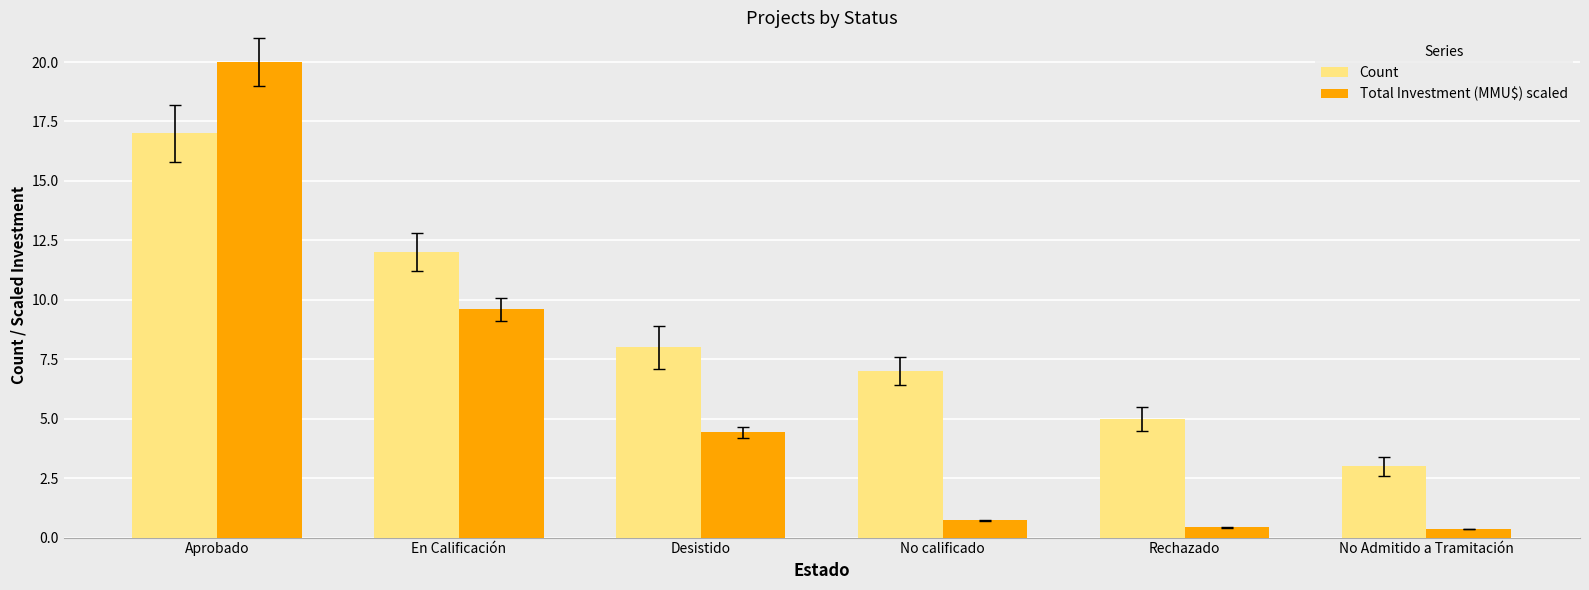

What is the spread (max minus min) of values at Rechazado?

4.6